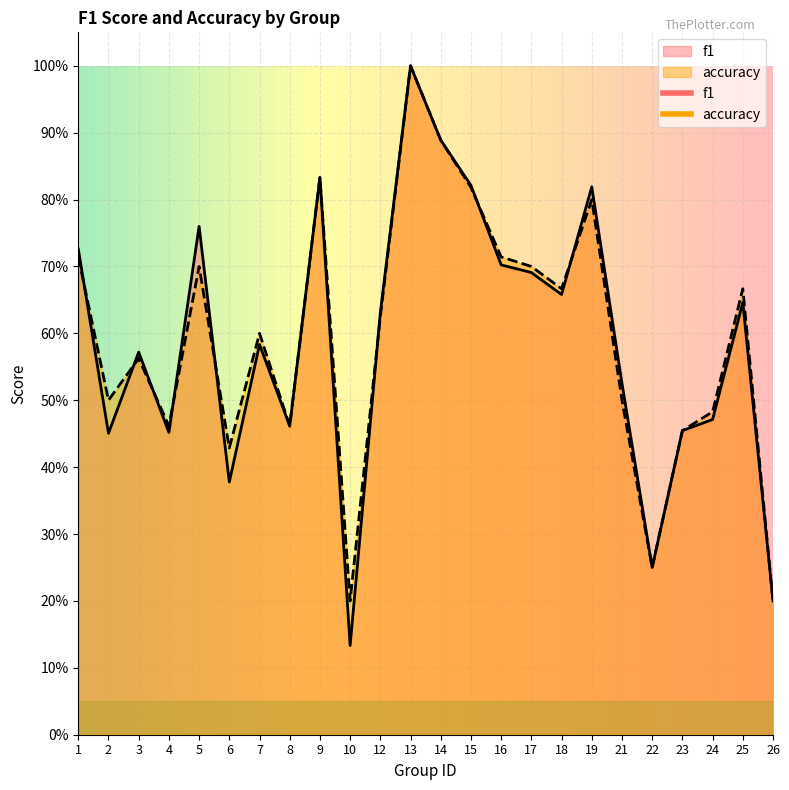

Between which two adjacent categories do accuracy and f1 first intersect?

1 and 2